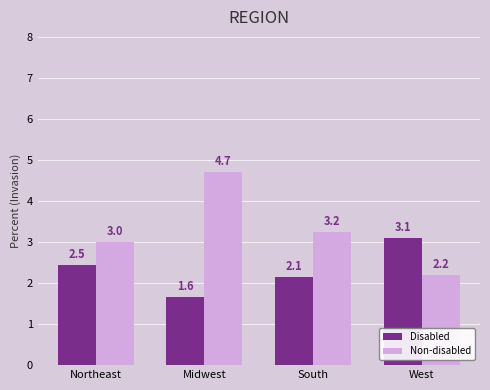

How many values in the Disabled series exceed 2?

3